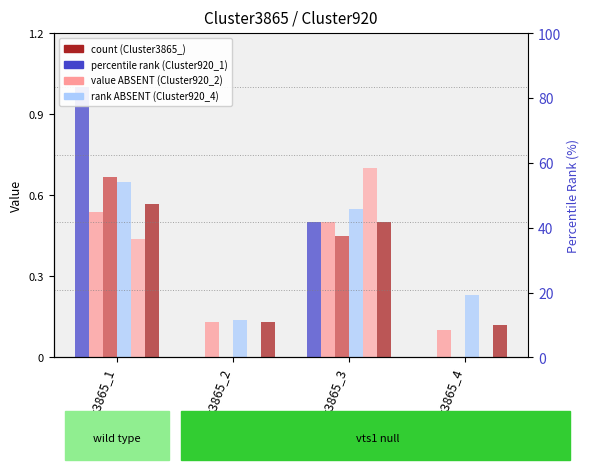

At which label is Cluster920_5 closest to 0?

Cluster3865_2